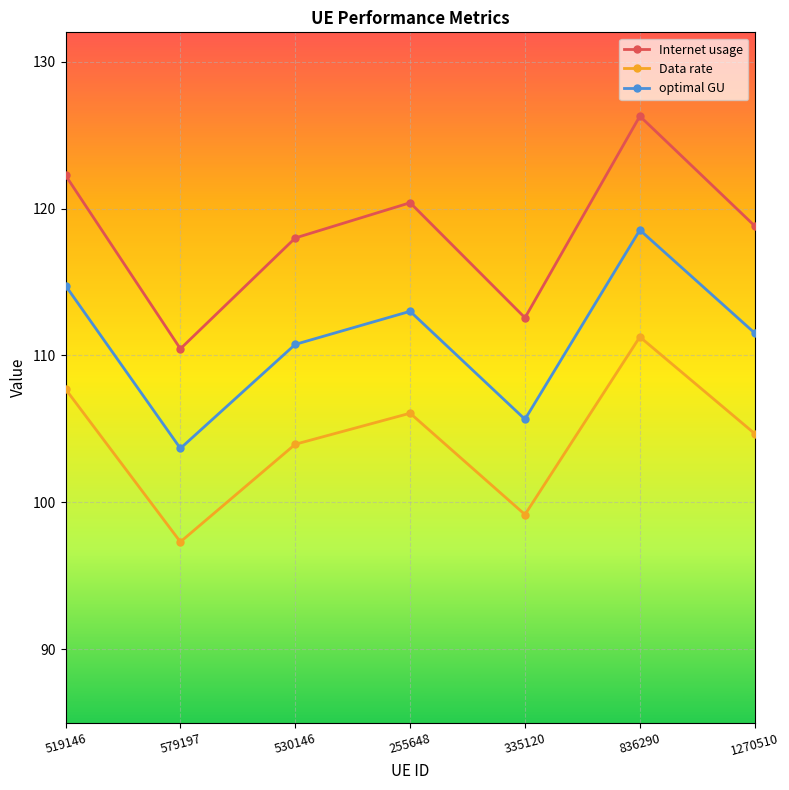

How many lines are shown in the chart?

3